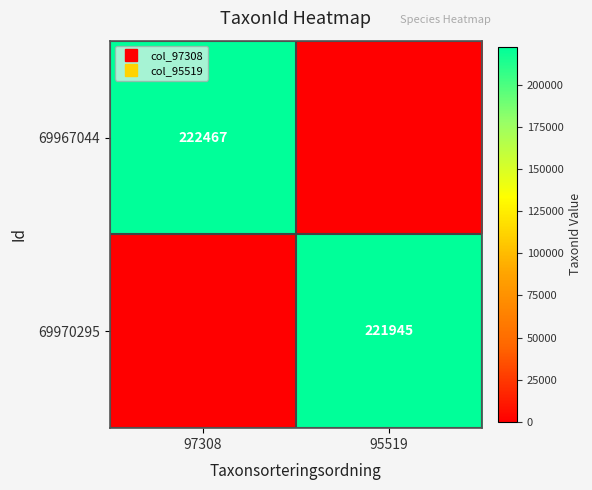

Which series has the largest range (max minus min)?

69967044